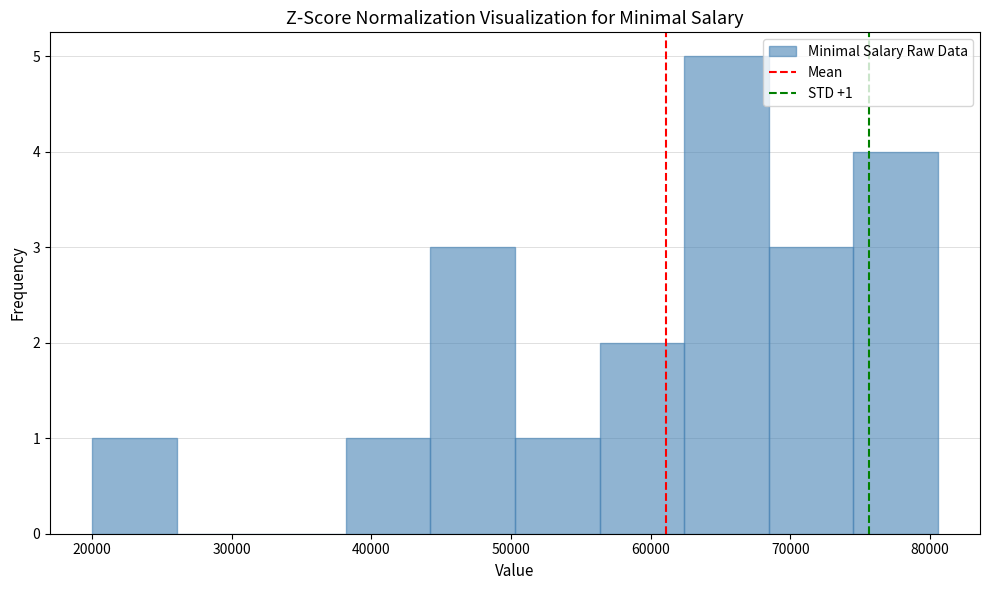

Over which range of the x-axis is the bar tallest?

62000 to 68000